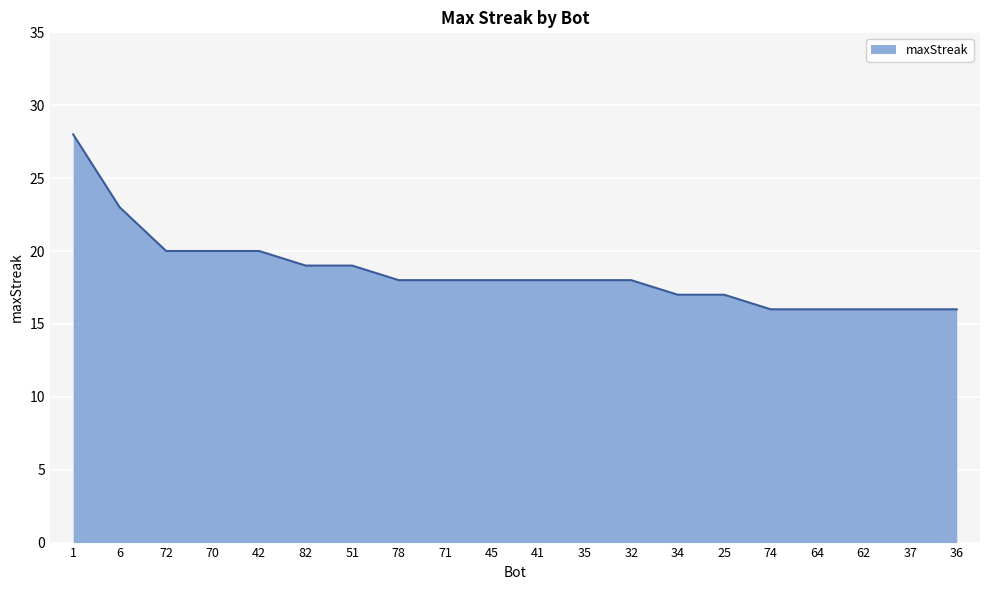

The chart shows a value of 8 at 41. True or false?

False